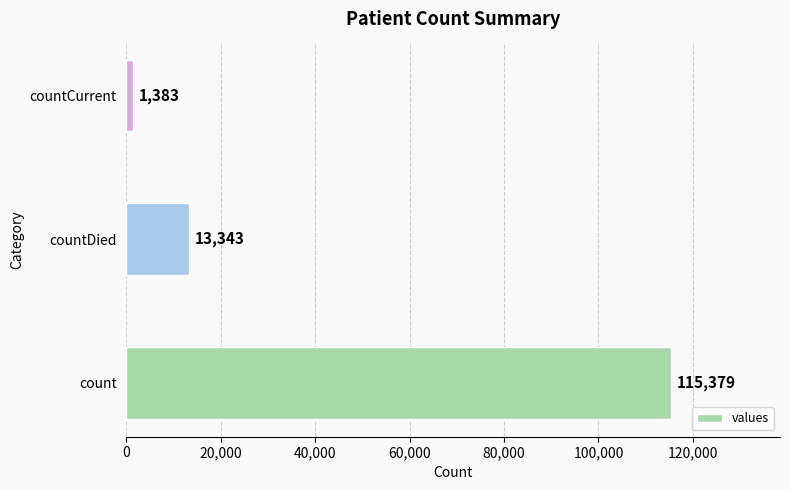

List the labels in order of value, smallest first.

countCurrent, countDied, count